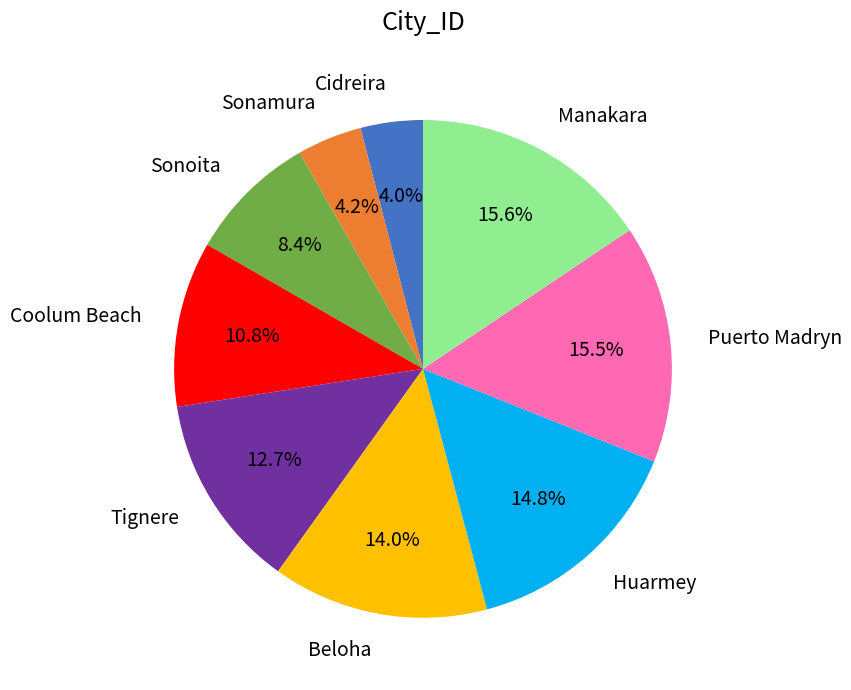

Is Beloha the majority of the pie?

No